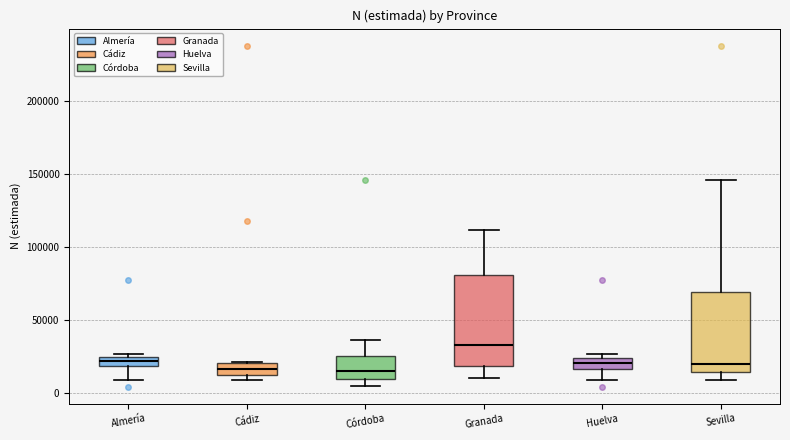

Comparing the boxes themselves (not the whiskers), which one is the tallest?

Granada